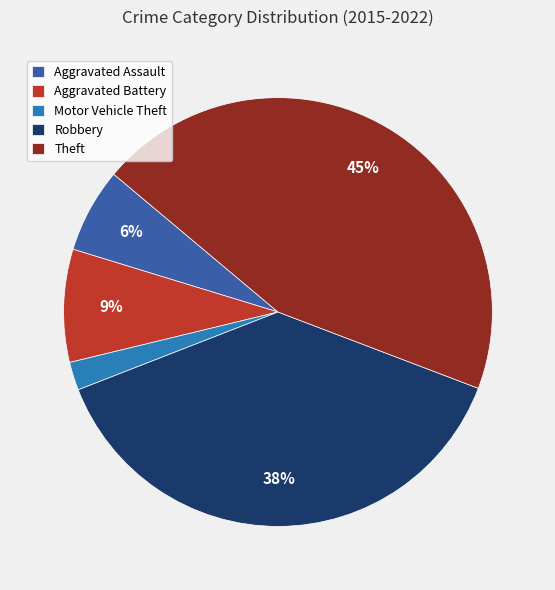

To the nearest percent, what is the difference between the largest and smallest slice percentages?

43%